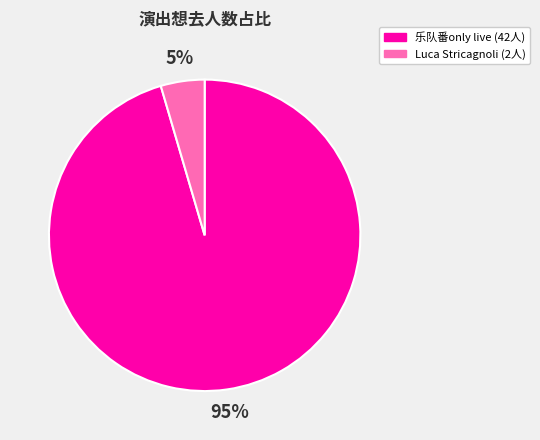

To the nearest percent, what percentage of the pie is Luca Stricagnoli (2人)?

5%